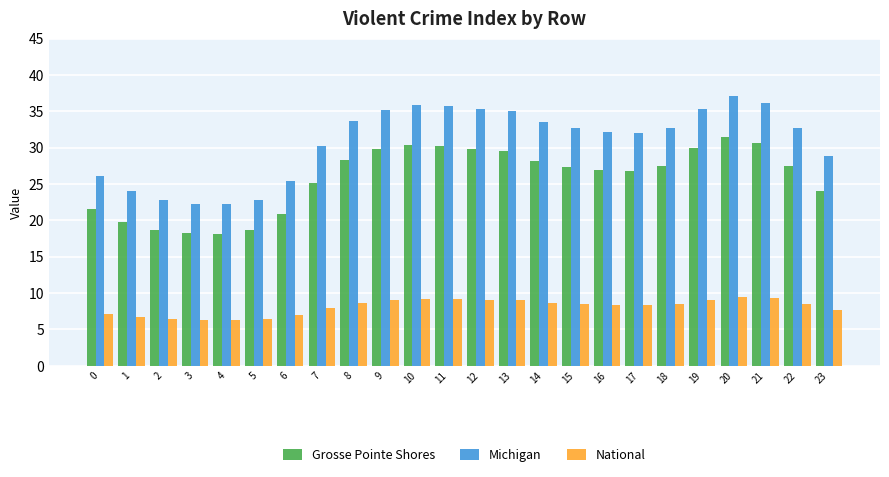

What is the difference between the maximum and second lowest values in the Michigan series?

14.8